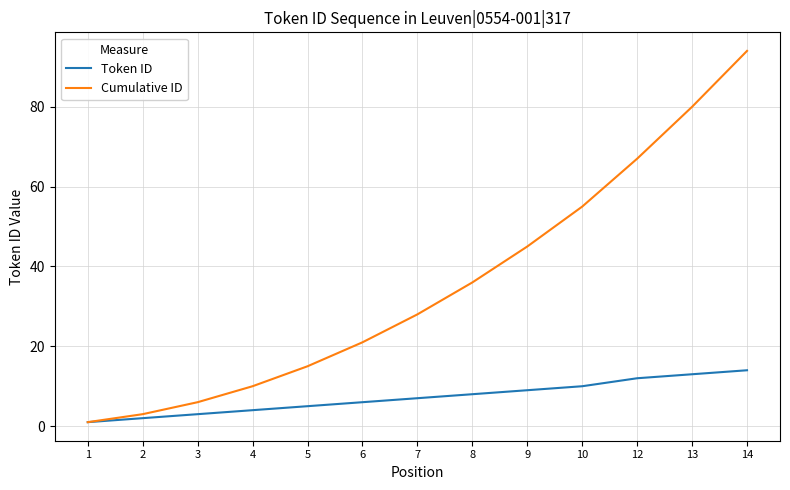

At which label does Cumulative ID reach its peak?

14